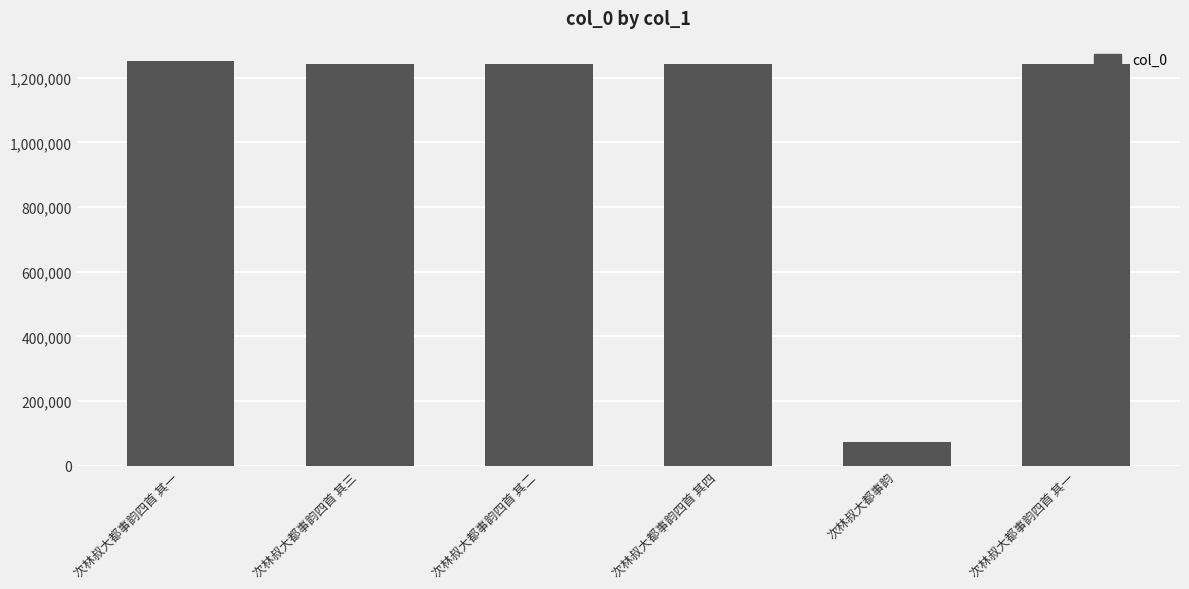

How many values are below 1242659?

3